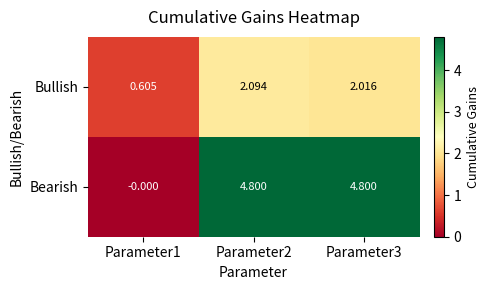

Which series has the largest range (max minus min)?

Bearish